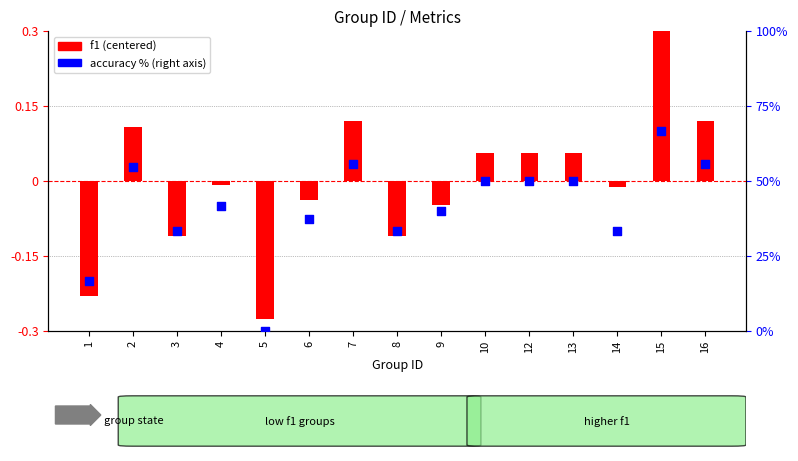

Is the value of accuracy % at 14 greater than the value of f1 (centered) at 16?

Yes